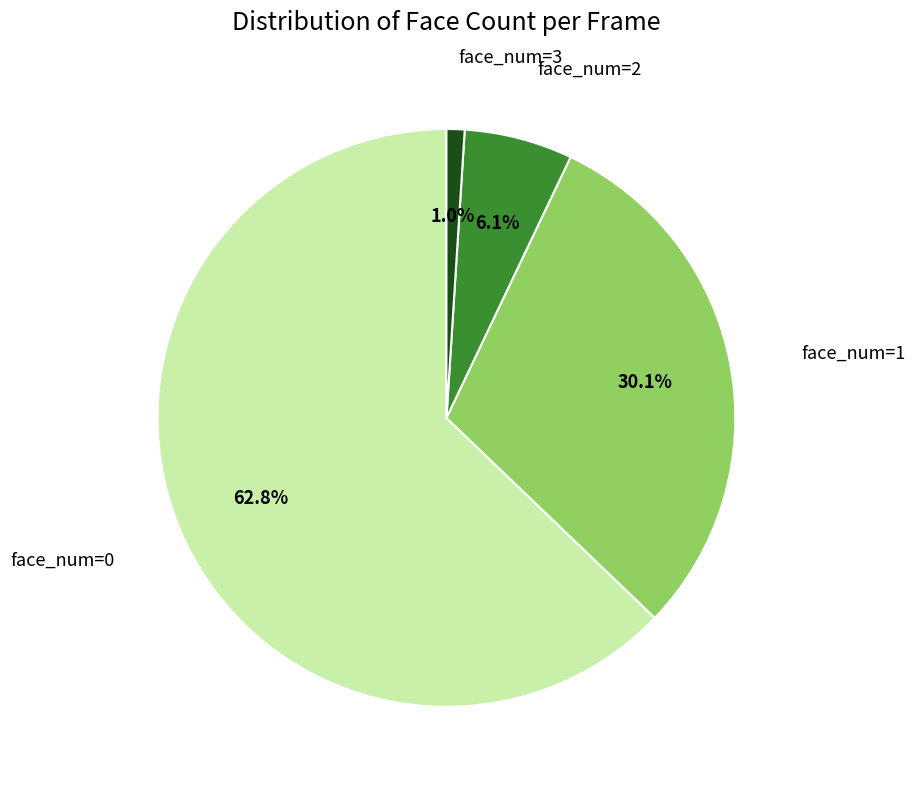

Is the sum of face_num=2 and face_num=3 greater than half?

No